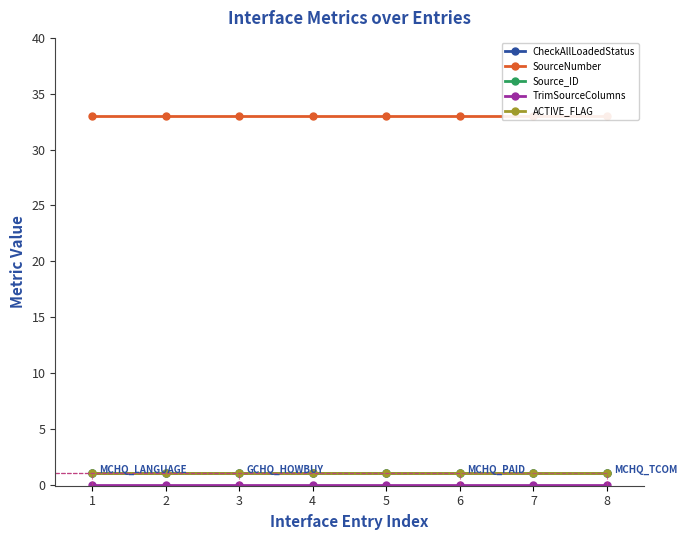

How many categories are shown in the chart?

8